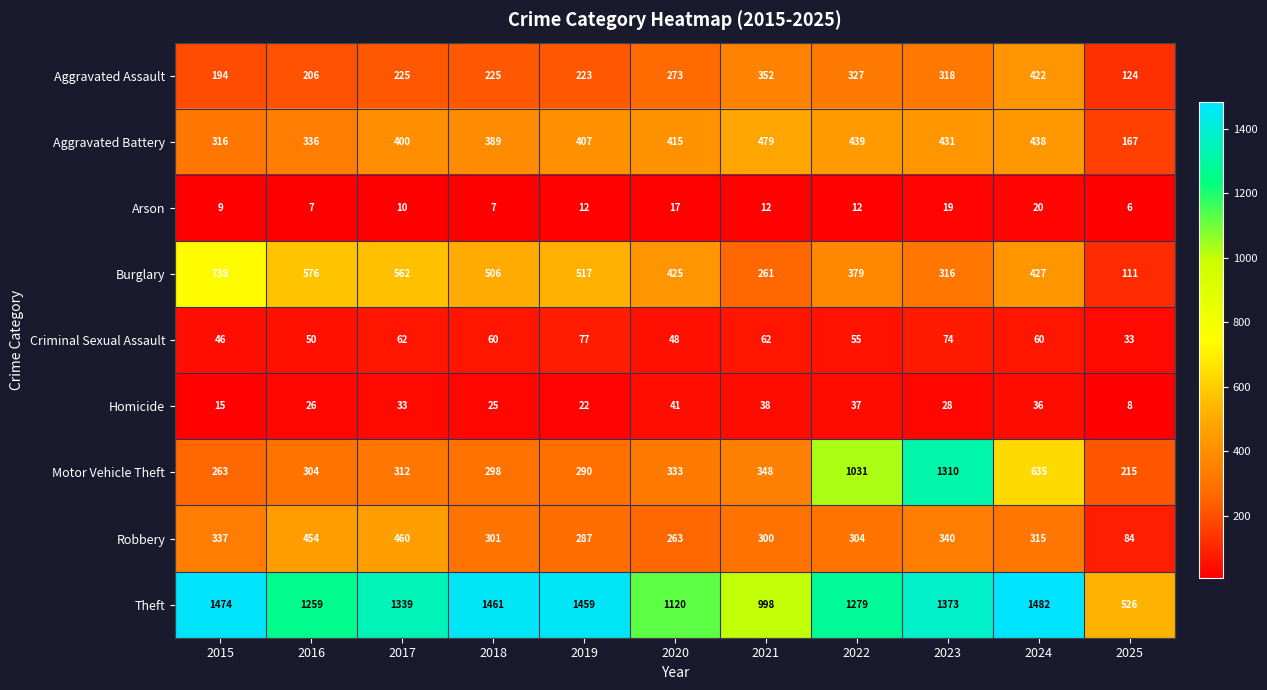

Which category has the highest value across all series?

2024